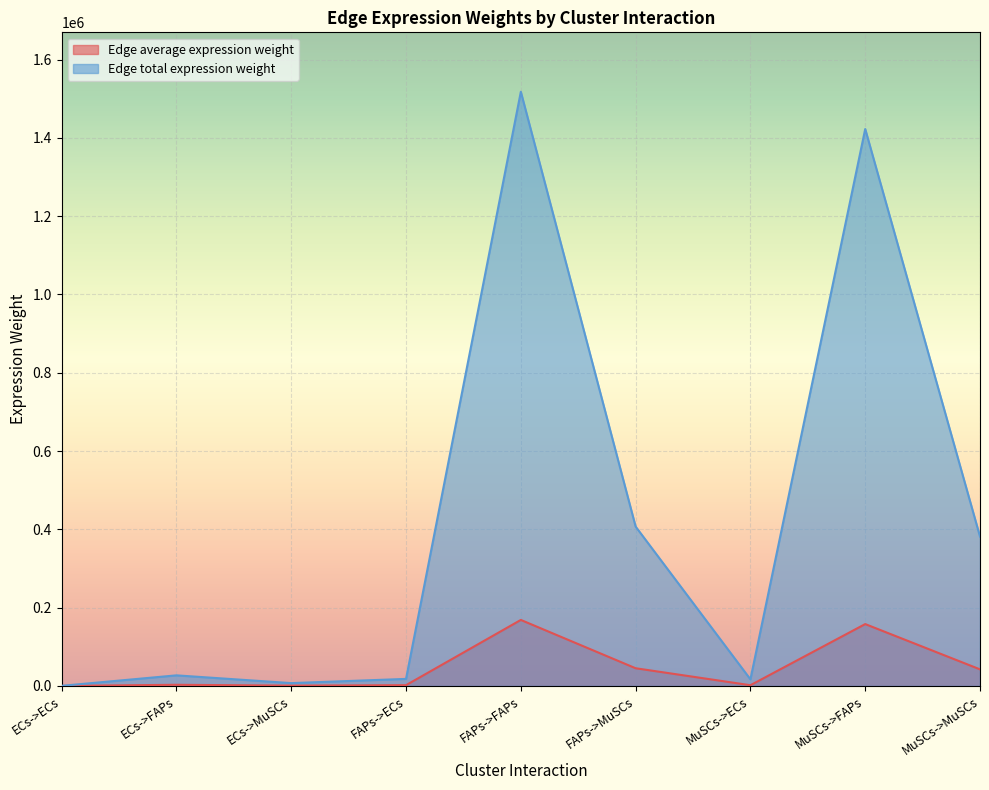

Which series changed the most between ECs->MuSCs and MuSCs->ECs?

Edge total expression weight